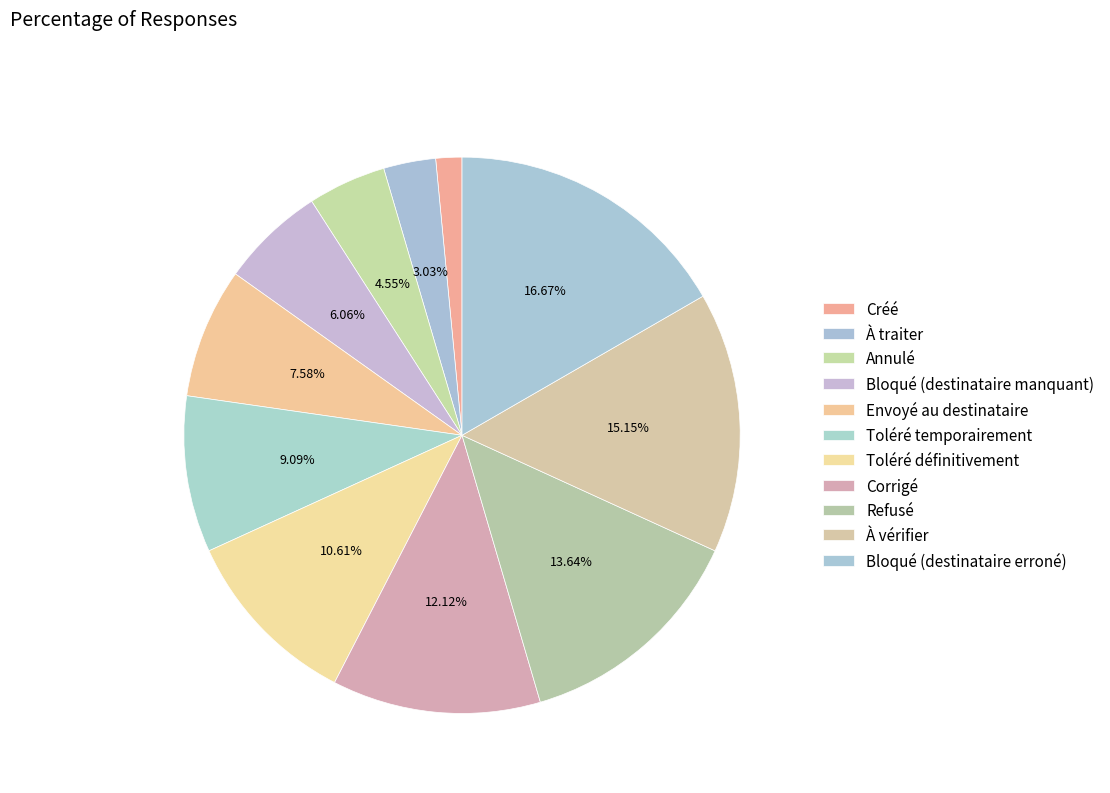

To the nearest percent, what is the difference between the Refusé and Bloqué (destinataire manquant) slice percentages?

8%